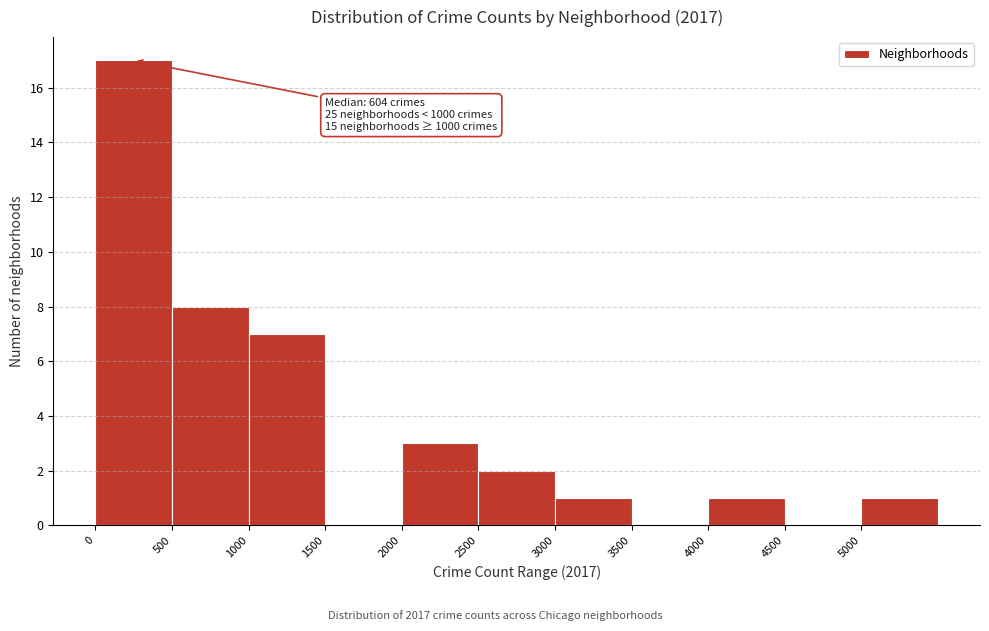

Which range on the x-axis has the tallest bar?

0 to 500